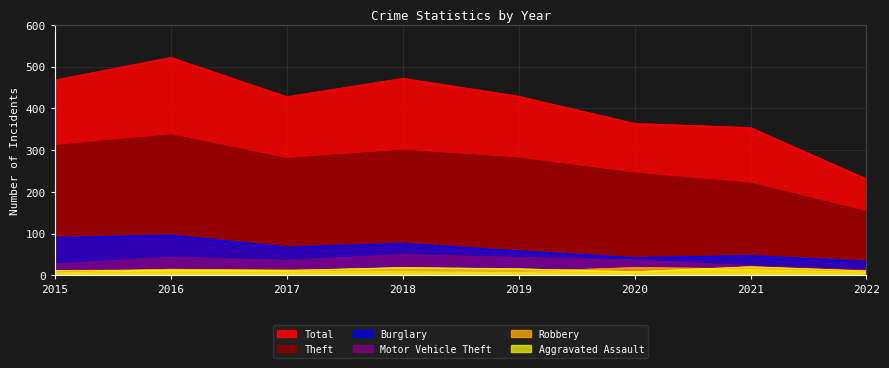

At 2019, list the series in order from largest to smallest.

Total, Theft, Burglary, Motor Vehicle Theft, Aggravated Assault, Robbery